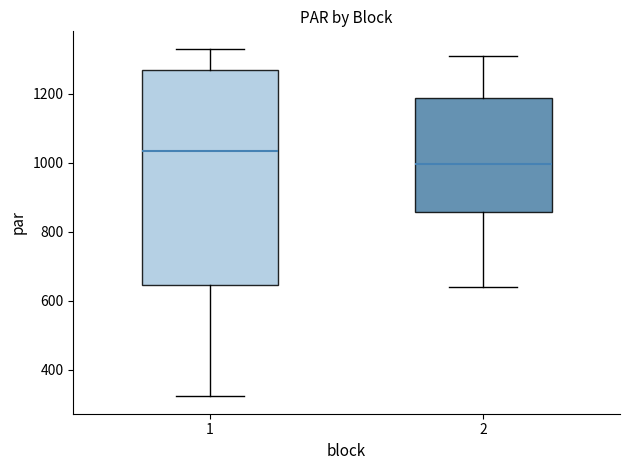

Reading left to right, transcribe this box plot: for each box, give where its median line is, the range the box spans, and where its two whiskers end, as read against the y-axis. The values are not printed on the chart, so give them approximately, as read against the axis.

1: median 1040, box 640 to 1260, whiskers 320 to 1340
2: median 1000, box 860 to 1180, whiskers 640 to 1320